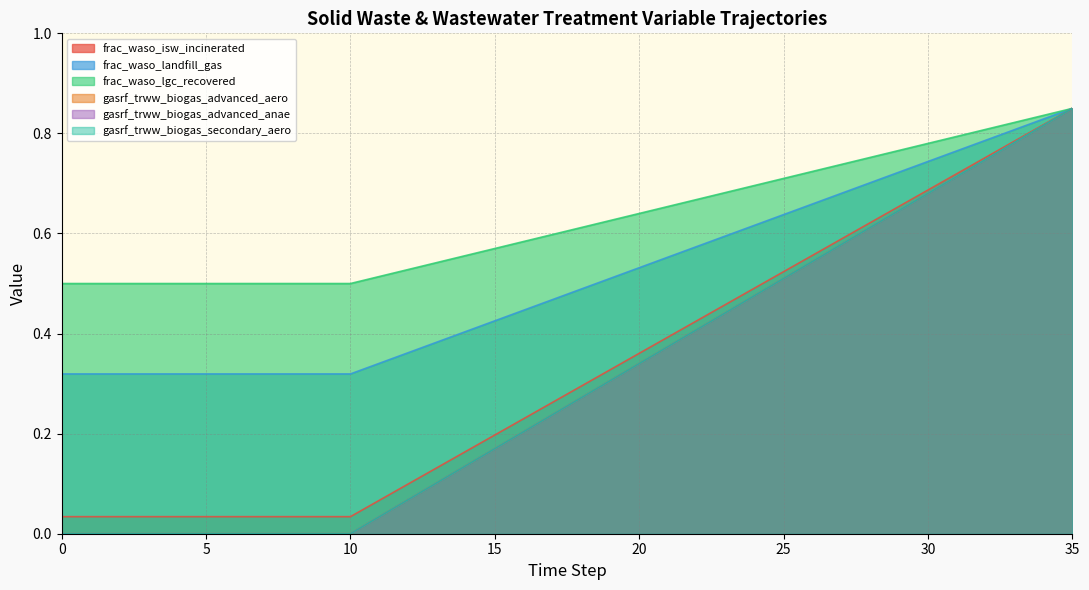

The frac_waso_landfill_gas series shows 0.3 at 6. True or false?

True